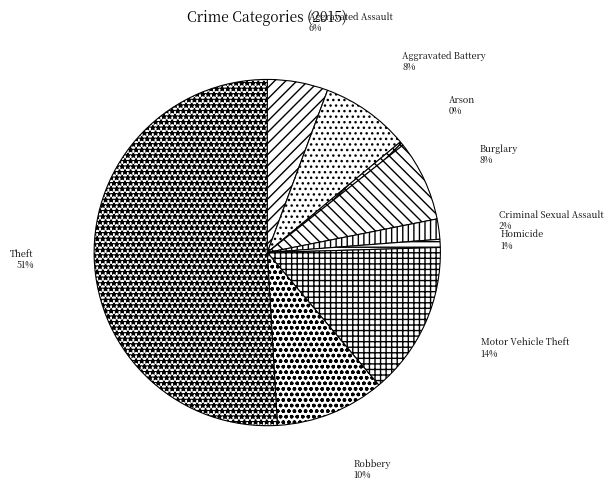

To the nearest percent, what percentage of the pie is Theft?

51%